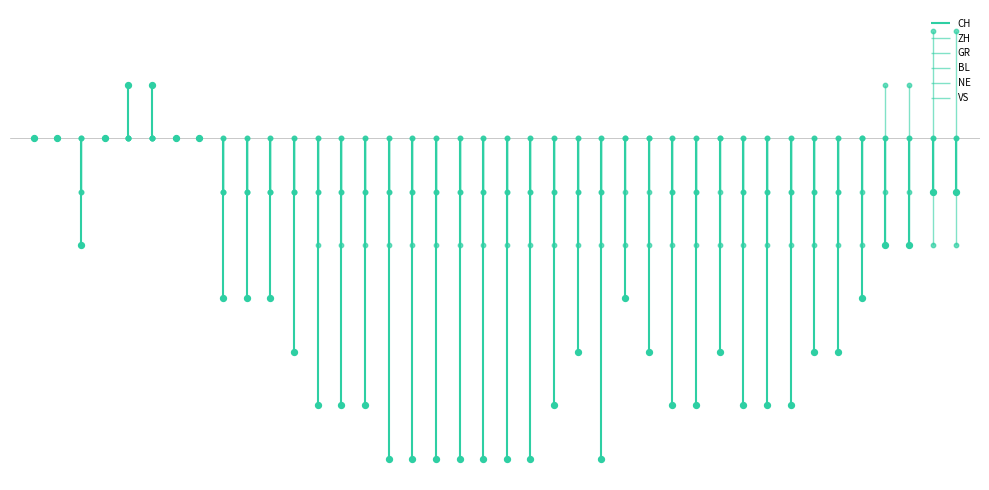

Is the value of CH at 2020-06-21 greater than the value of VS at 2020-06-03?

No